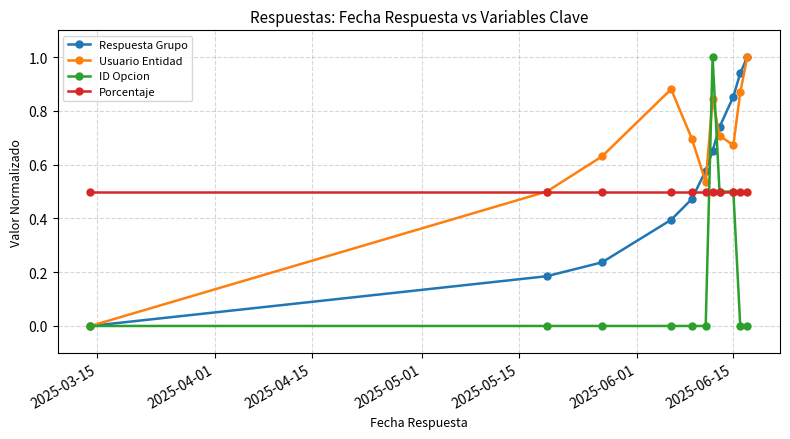

How many lines are shown in the chart?

4